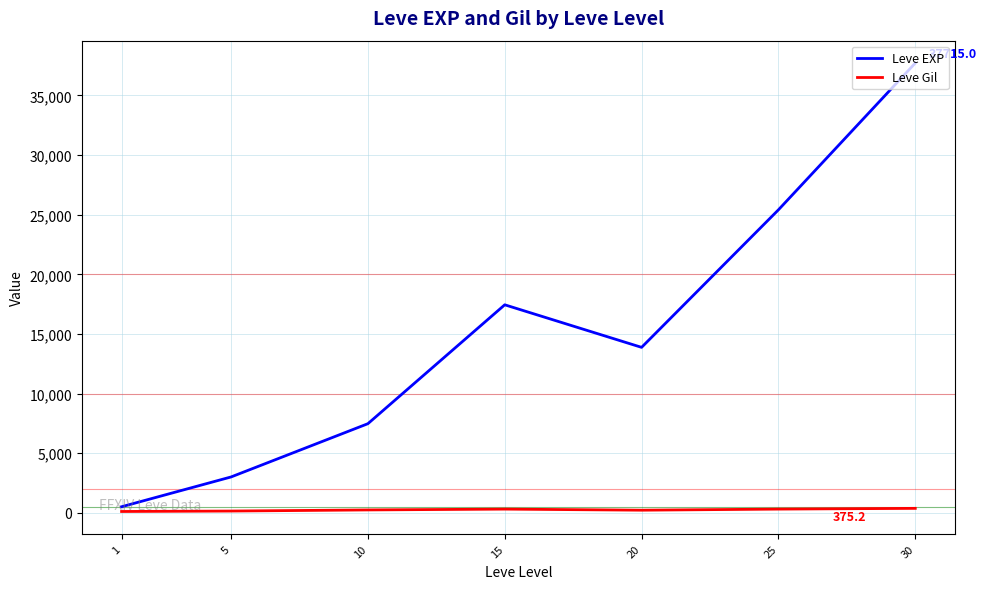

True or false: Leve EXP and Leve Gil intersect in this chart.

False